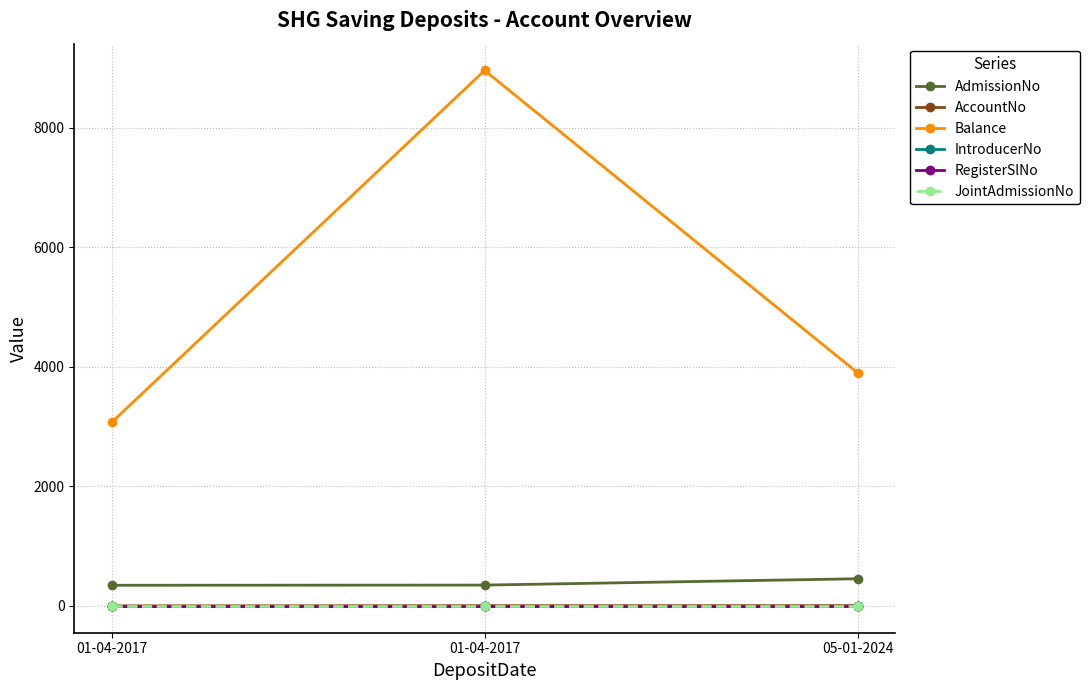

What is the sum of all Balance values?

15930